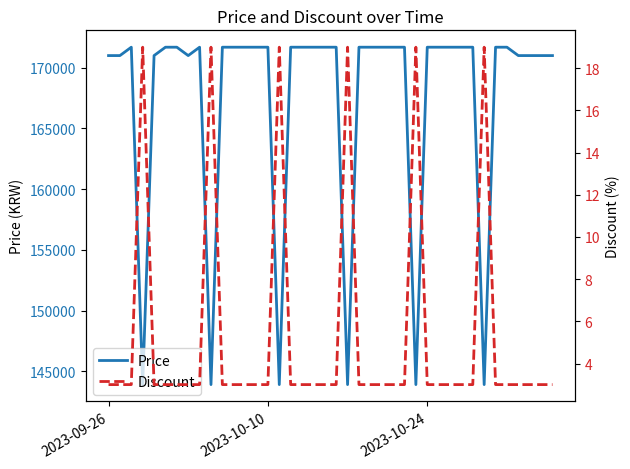

What is the smallest value displayed?

3